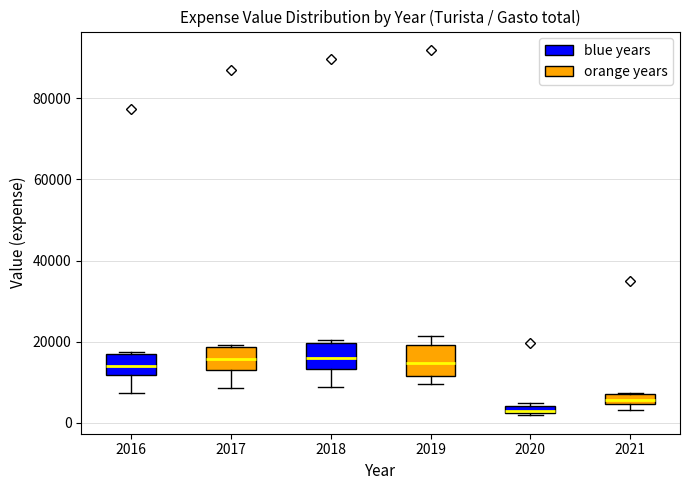

Which box has the lowest median line?

2020